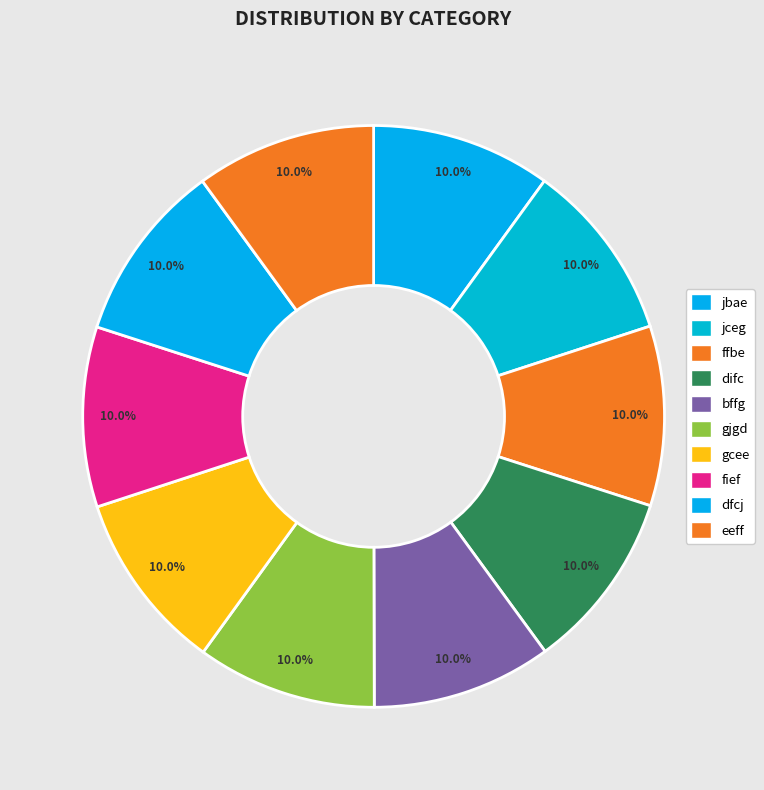

What is the total percentage of jceg and eeff?

20.0%